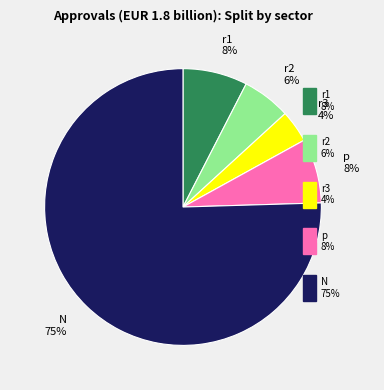

What percentage is the r2 6% slice, to the nearest percent?

6%